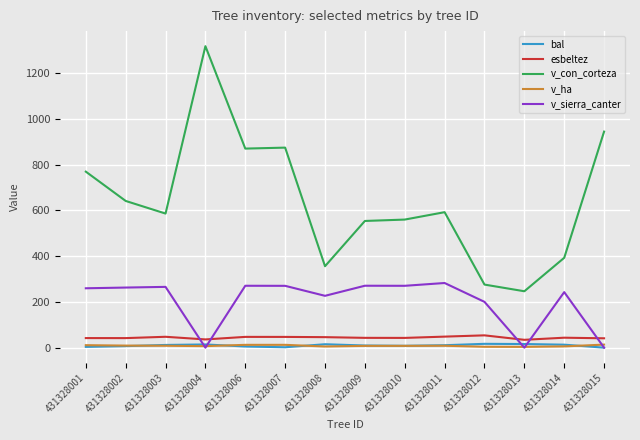

True or false: bal has a value of 6.7 at 431328002.

True